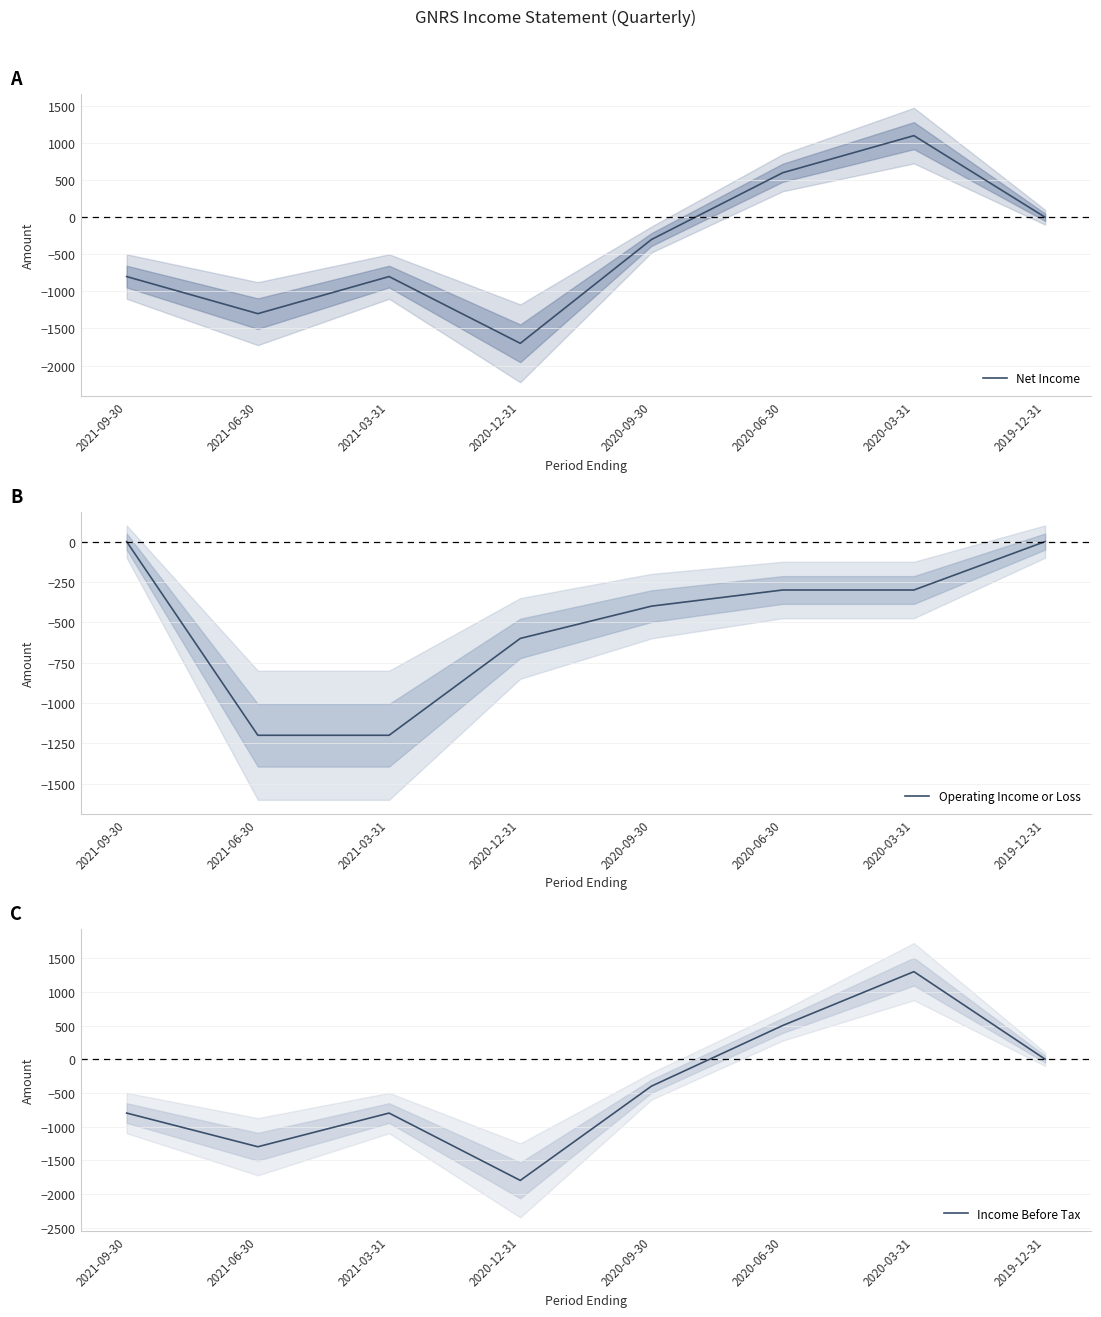

Is it true that Income Before Tax equals 500 at 2020-06-30?

True